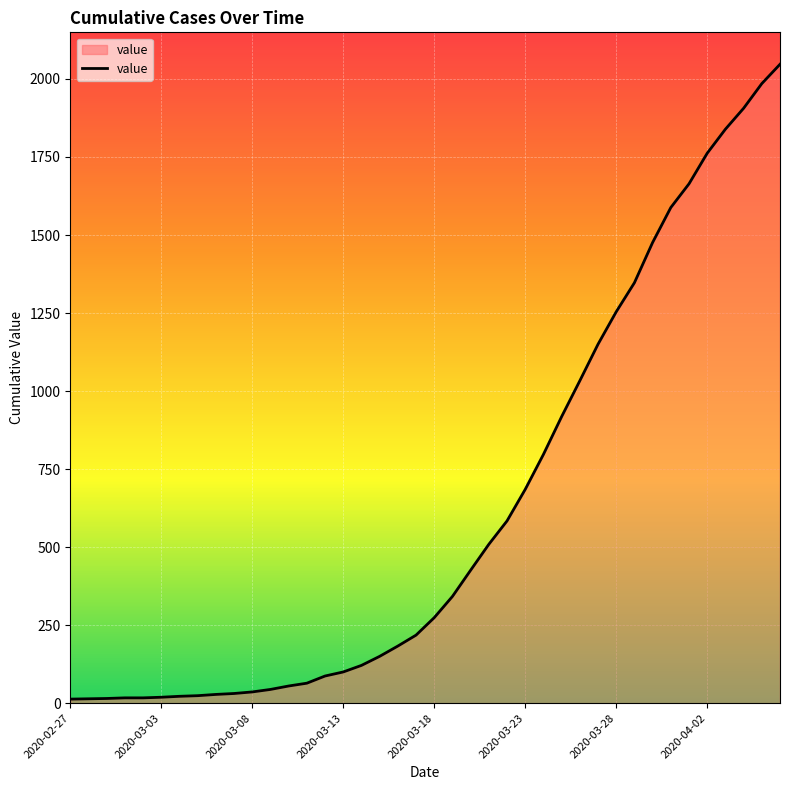

What is the maximum value shown in the chart?

2047